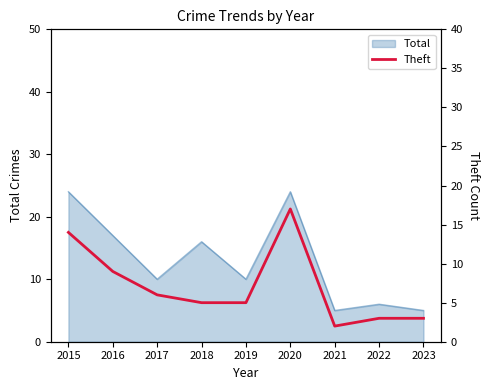

True or false: Total has a value of 4 at 2019.

False